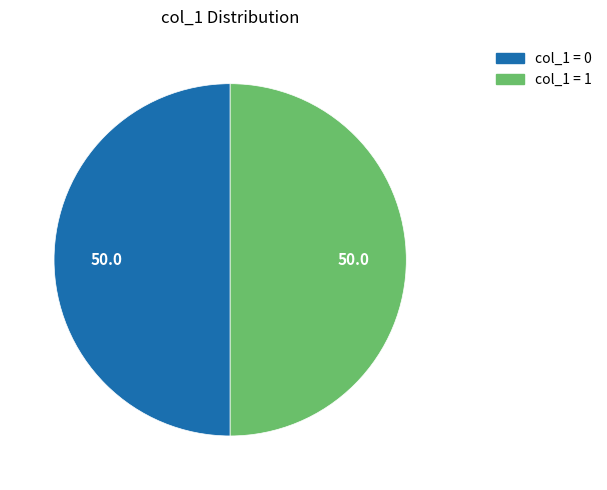

How many segments does this pie chart have?

2